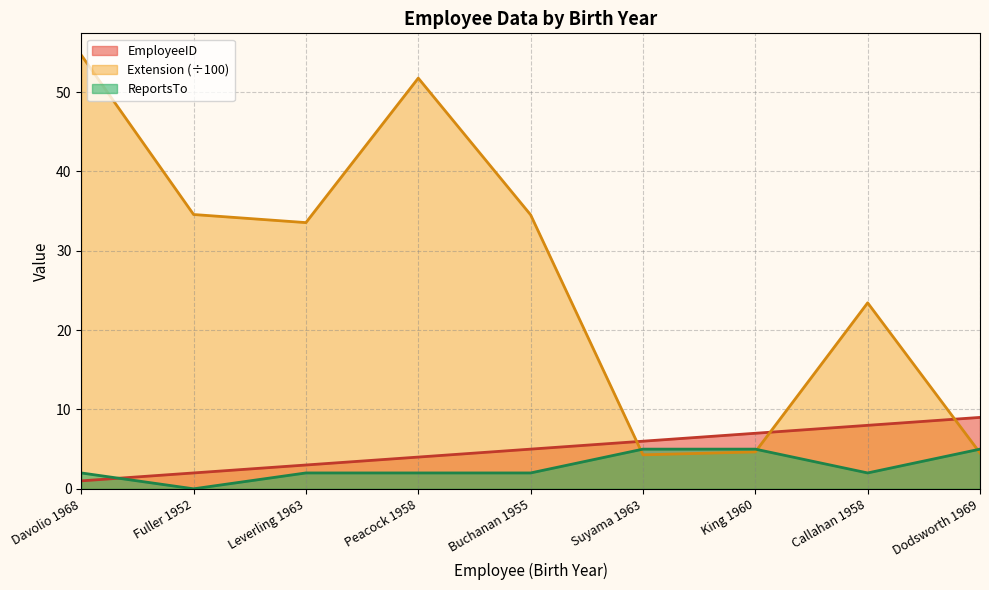

What is the average value of the ReportsTo series?

2.8